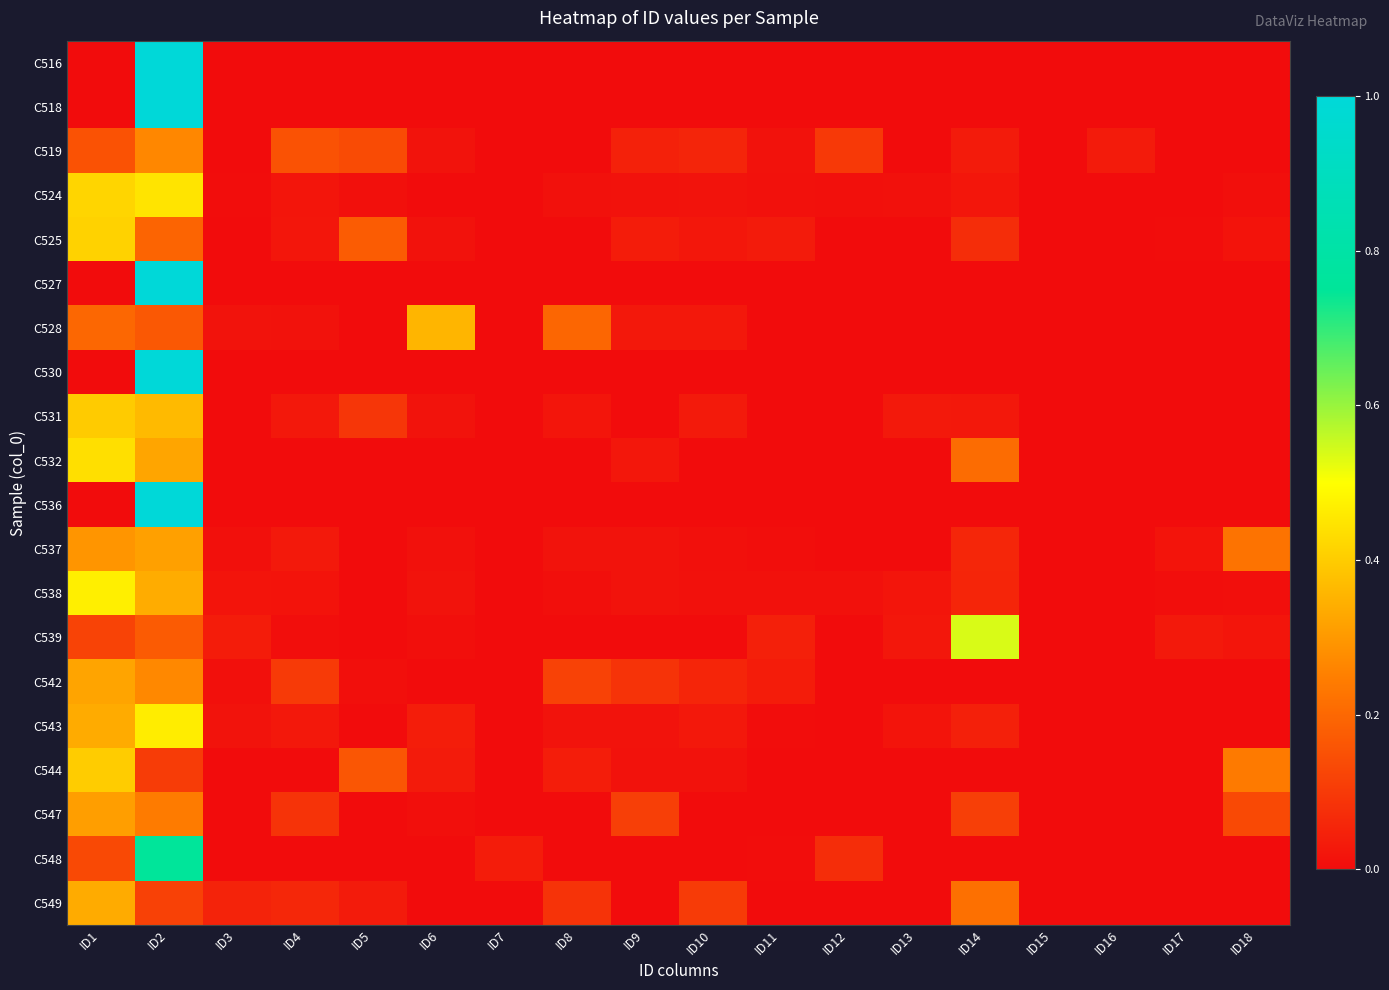

What is the greatest value displayed?

1.0